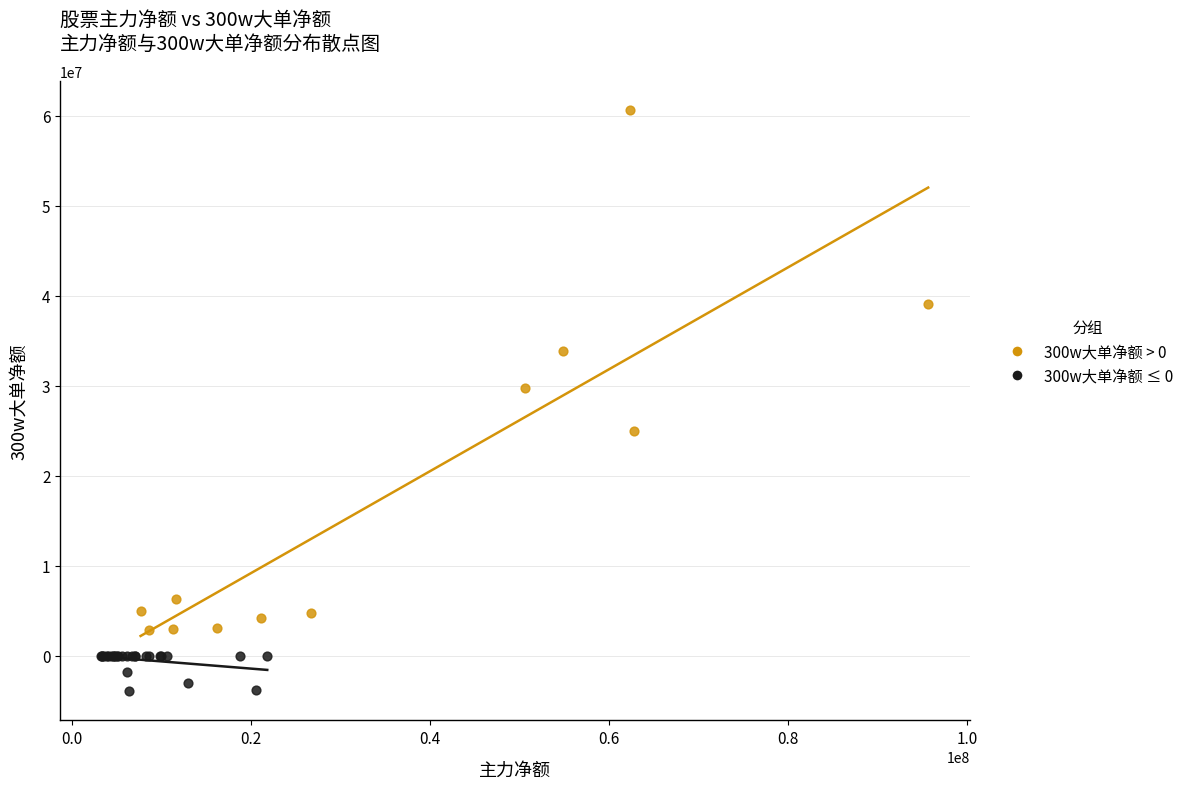

Which series reaches the minimum Y coordinate?

300w大单净额 ≤ 0